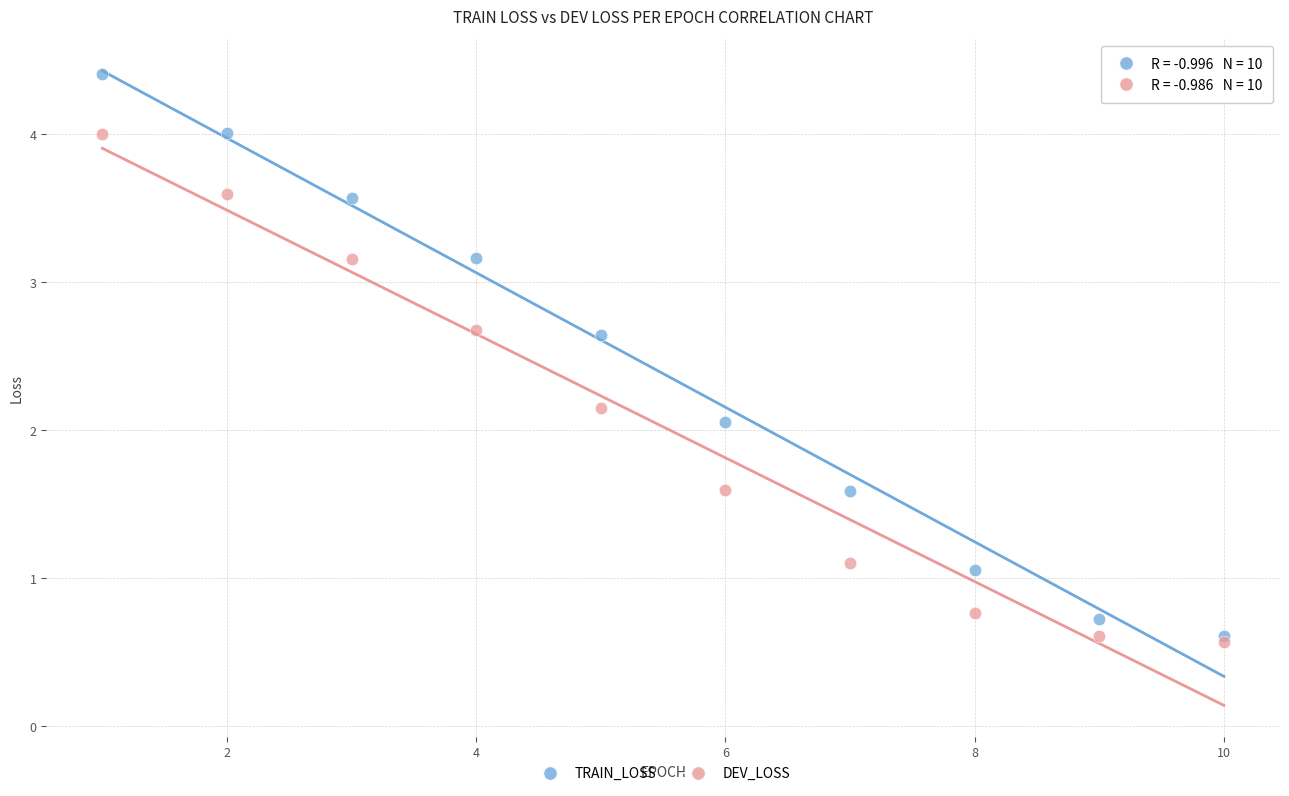

Which series reaches the minimum Y coordinate?

DEV_LOSS